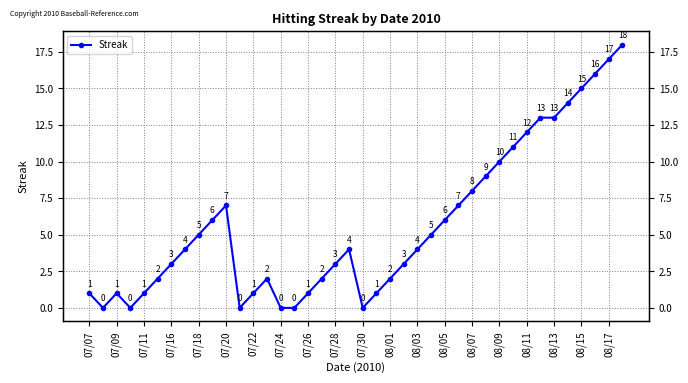

How many positive values are there?

34